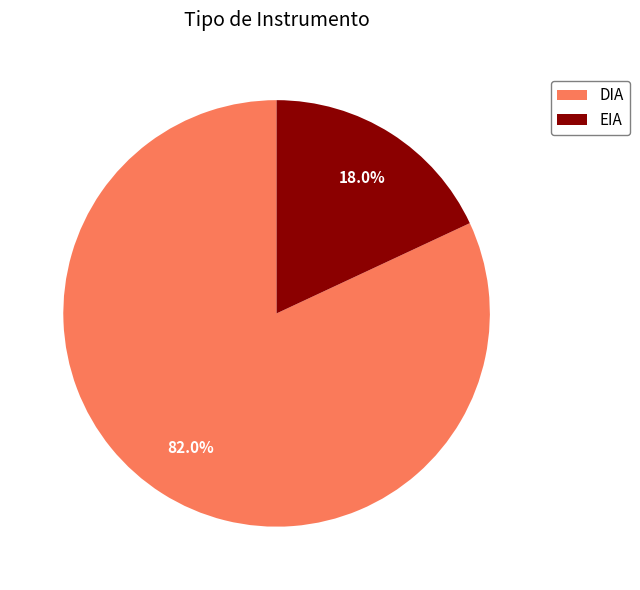

Does EIA account for over 50% of the chart?

No